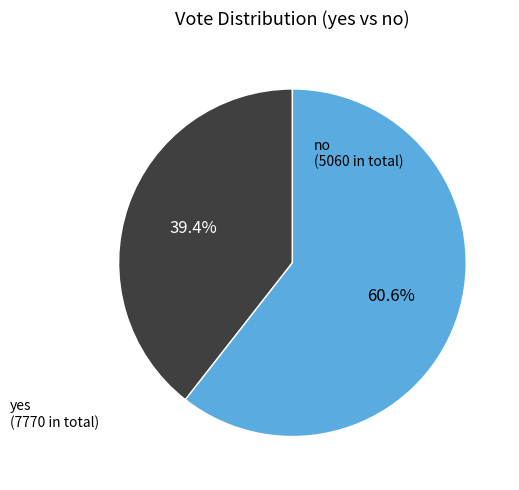

Does any single category account for the majority?

Yes